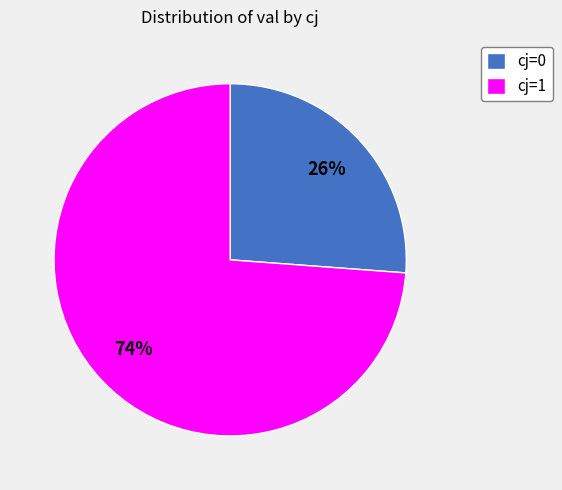

Is cj=1 the majority of the pie?

Yes